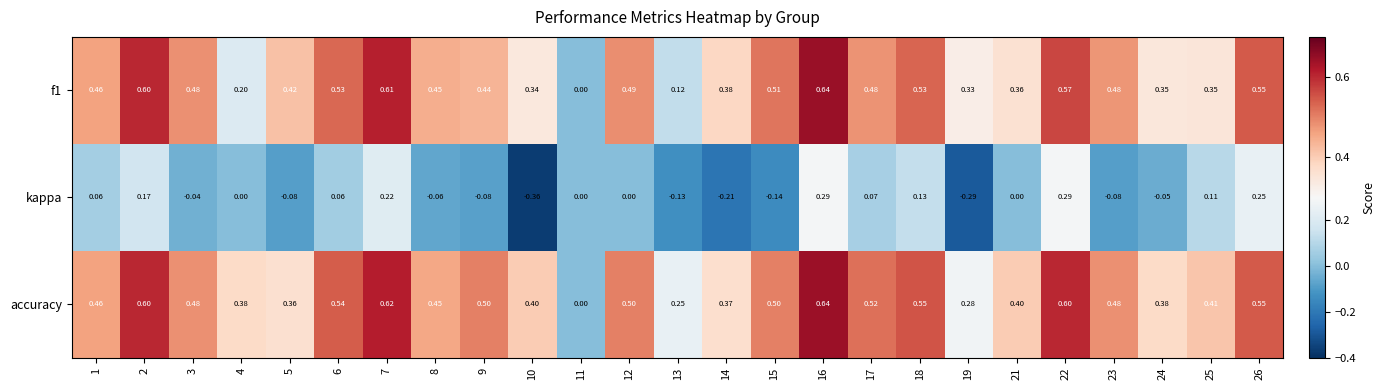

Which series has the largest total across all categories?

accuracy